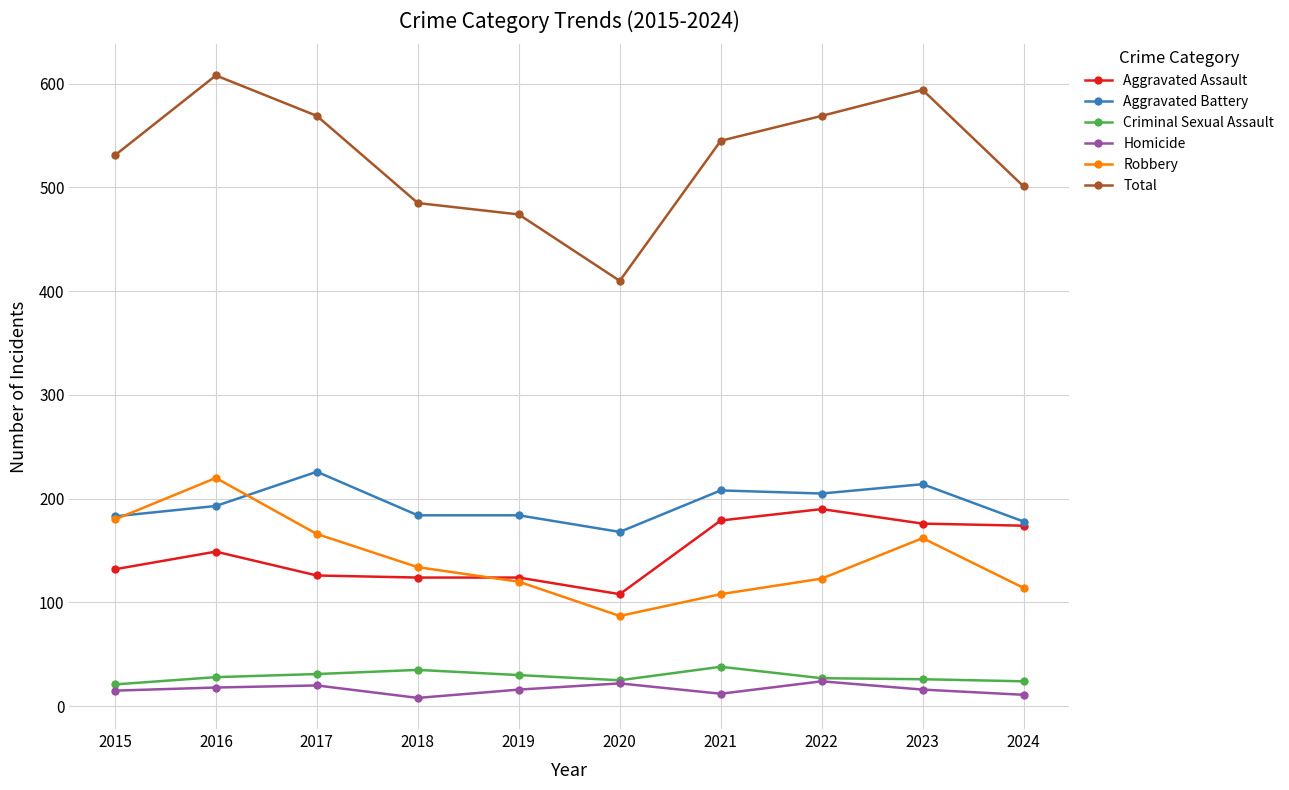

Which series has the largest total across all categories?

Total